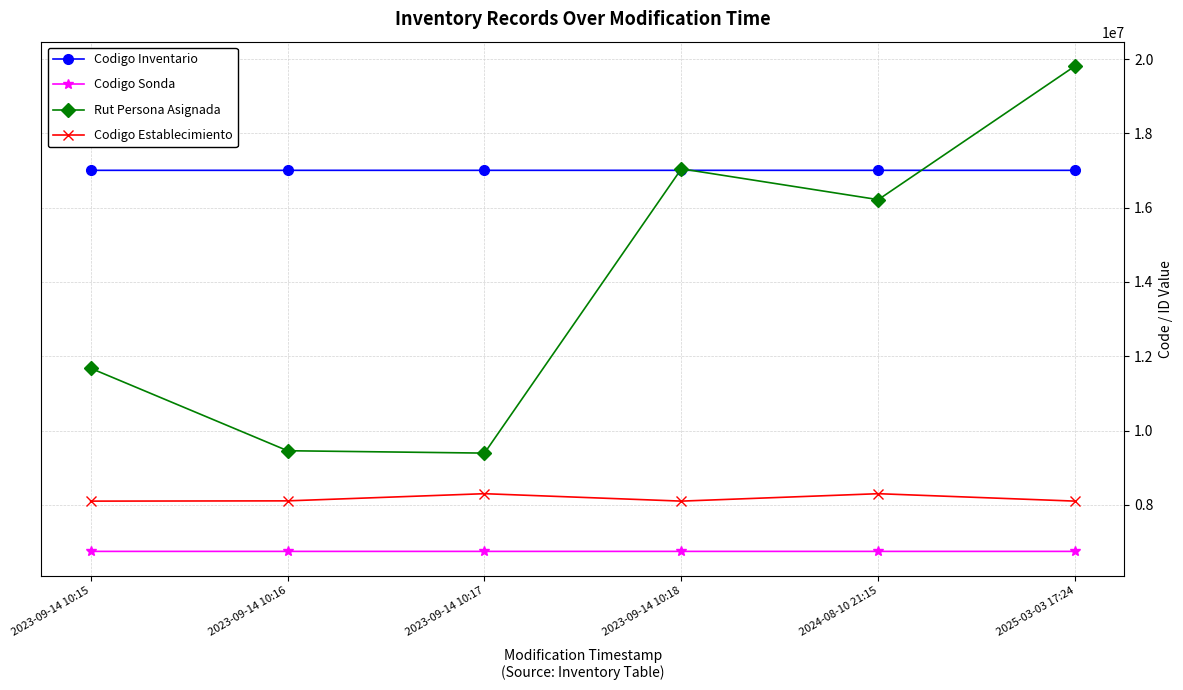

What is the label of the 4th point from the right?

2023-09-14 10:17